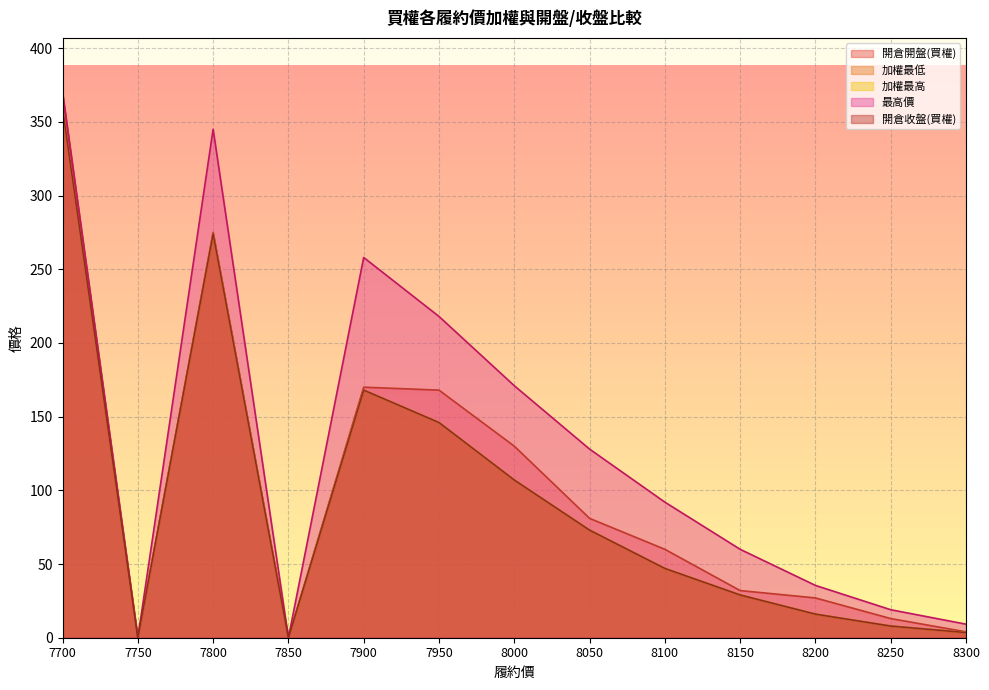

Which series changed the most between 7700 and 8050?

開倉開盤(買權)